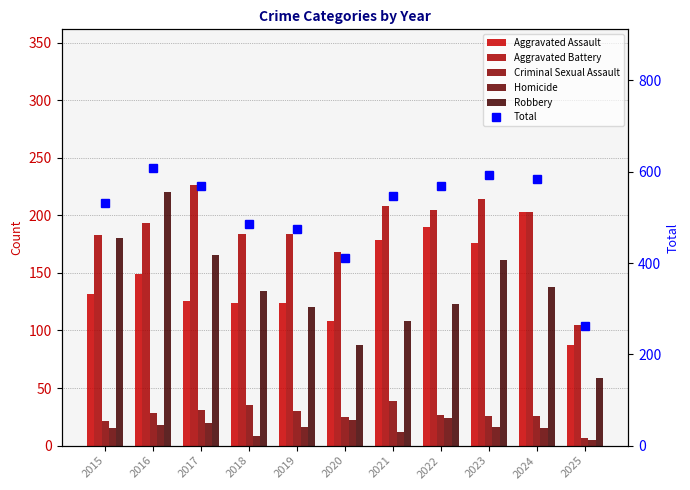

At which category is the sum across all series the highest?

2016